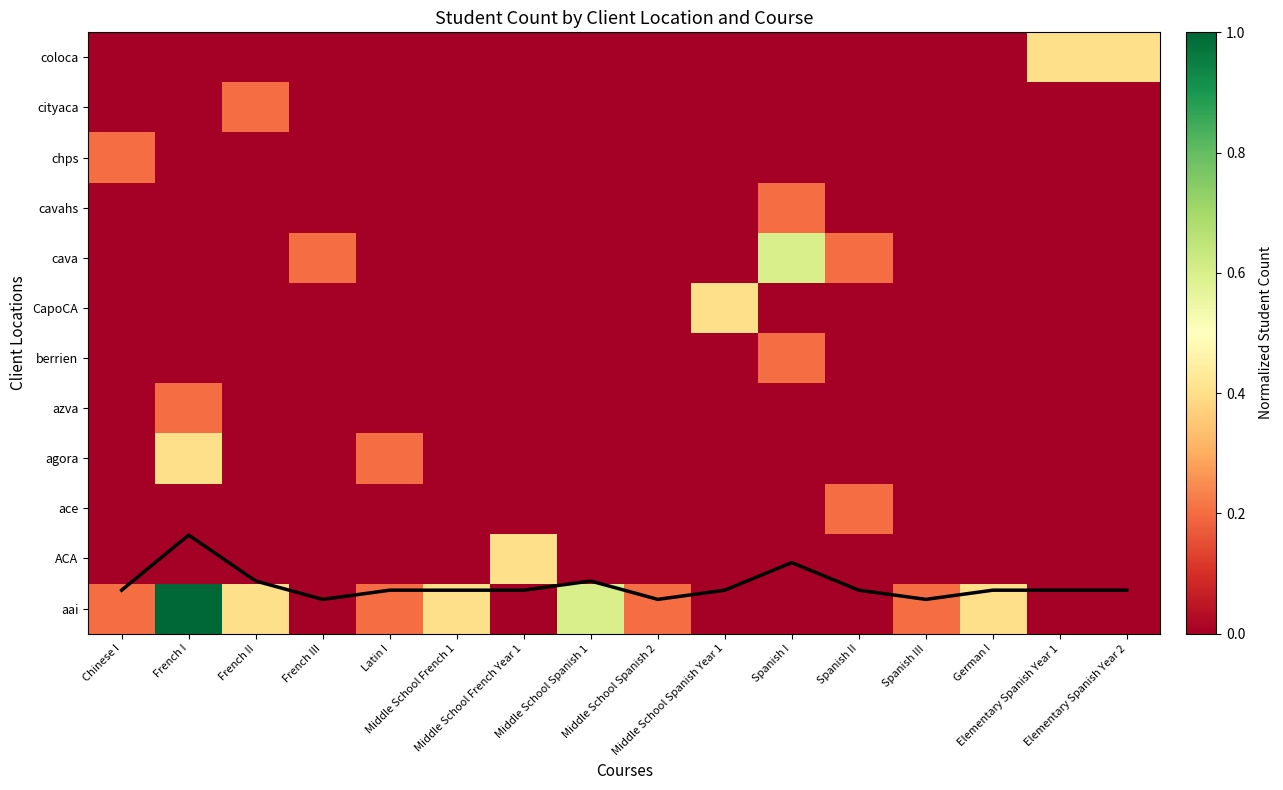

Rank the series by their maximum value, from highest to lowest.

mean coverage, aai, cava, ACA, agora, CapoCA, coloca, ace, azva, berrien, cavahs, chps, cityaca